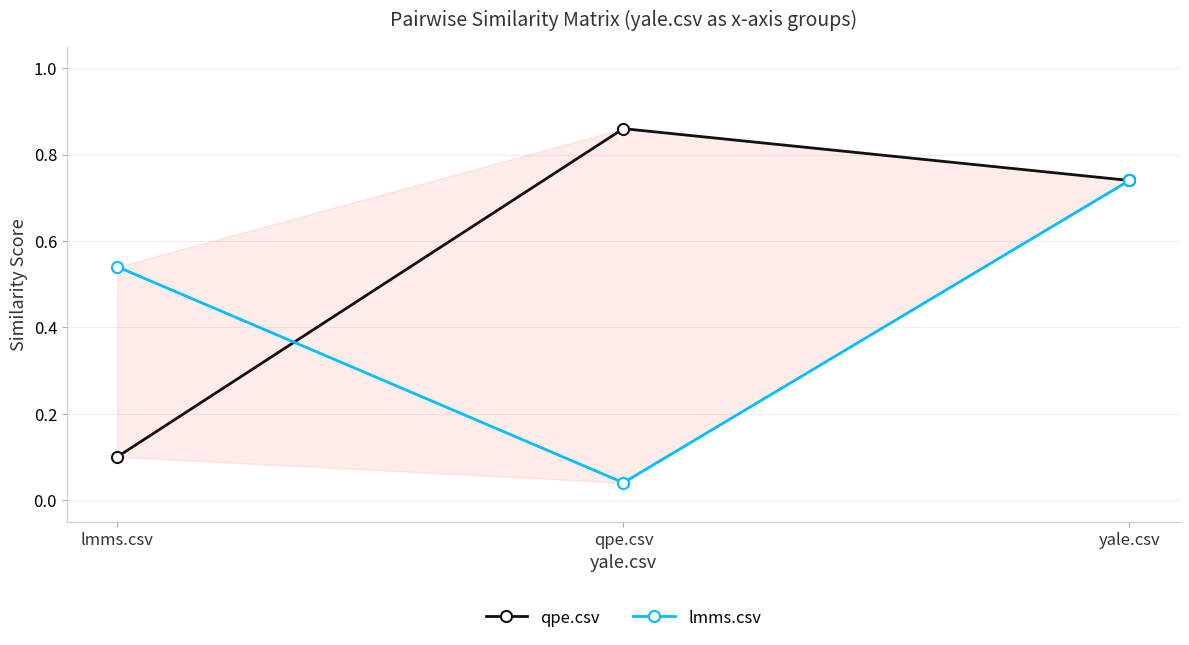

What is the total value across all series at lmms.csv?

0.6